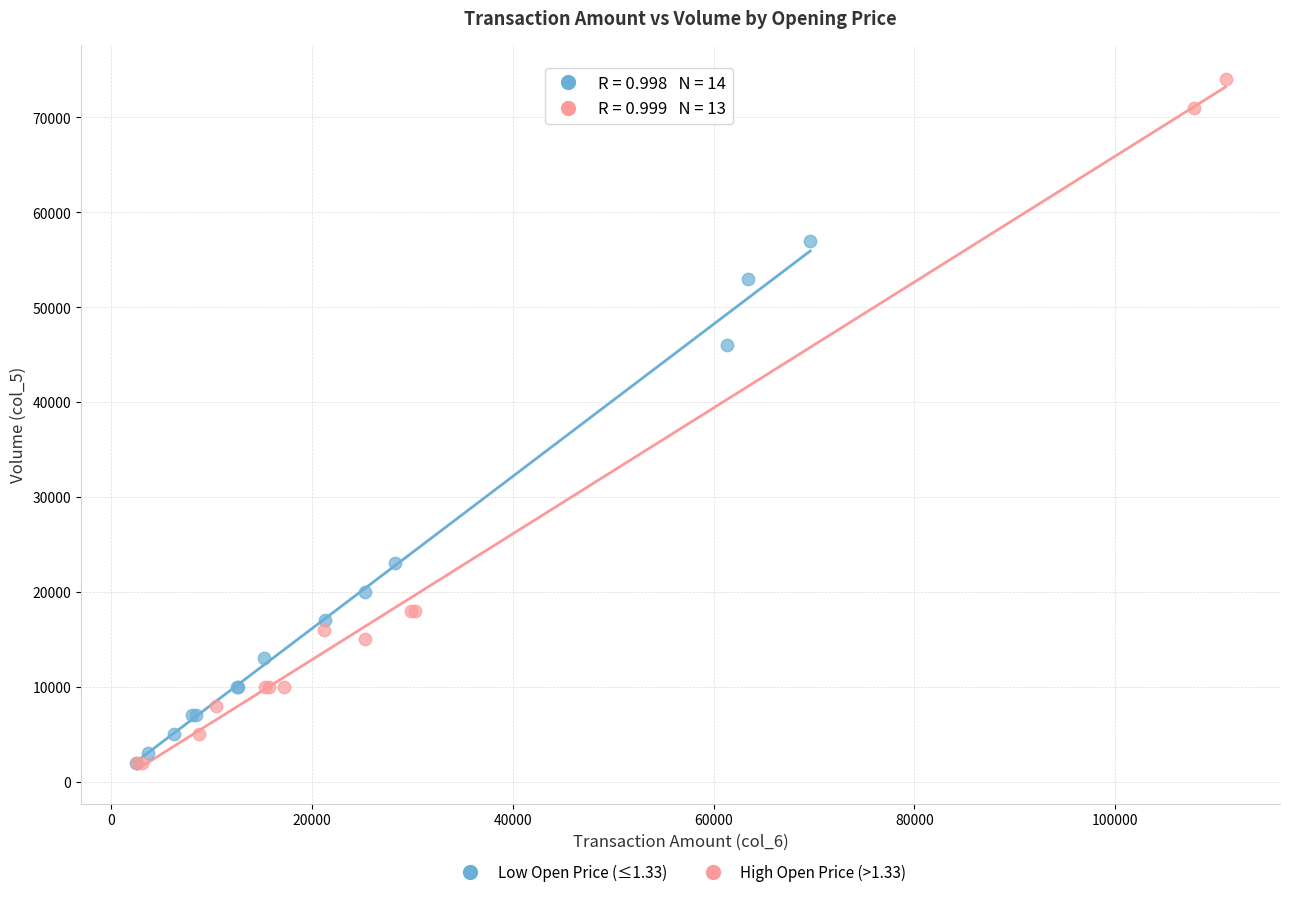

Which series has the widest spread of Y values?

High Open Price (>1.33)